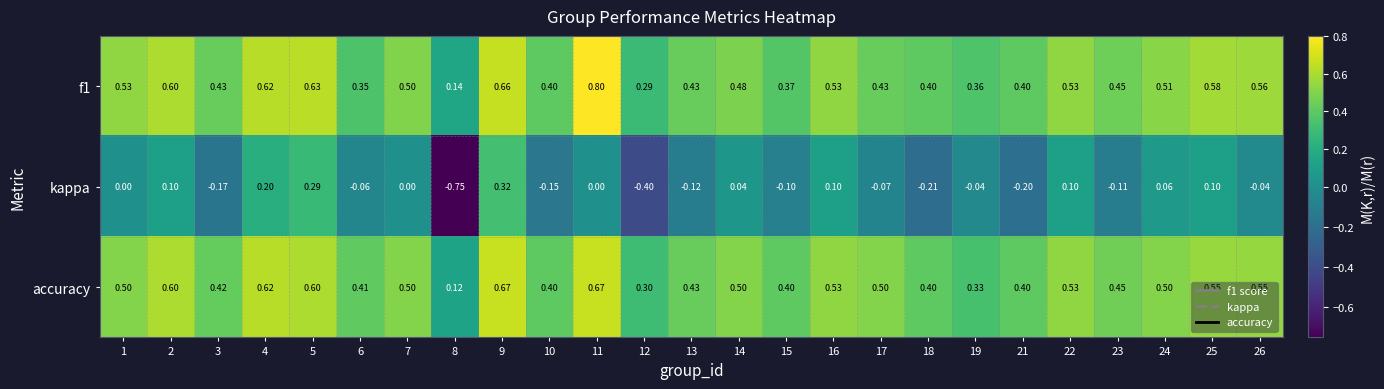

Is the value of f1 at 2 greater than the value of accuracy at 15?

Yes